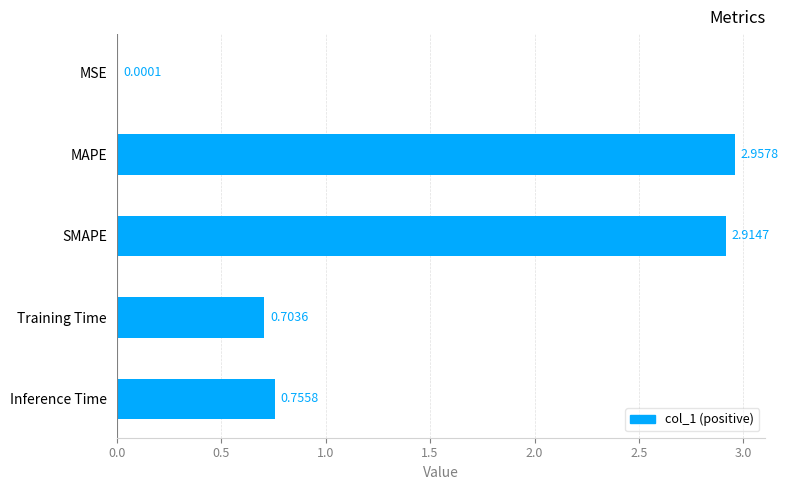

At which label is the value closest to 1?

Inference Time